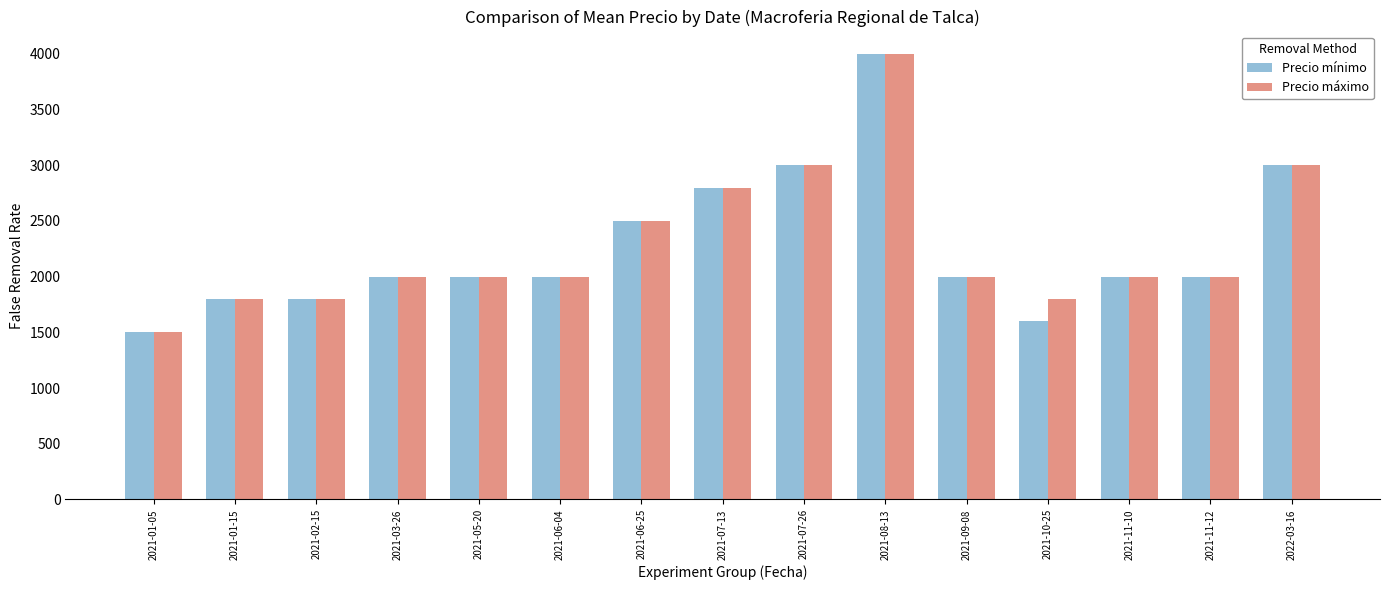

What is the value of the Precio mínimo bar at the 14th from the left?

2000